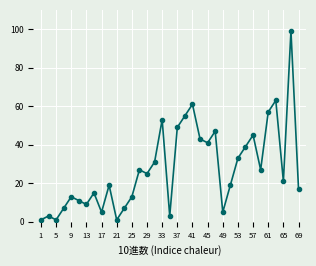

What is the sum of all values?

965